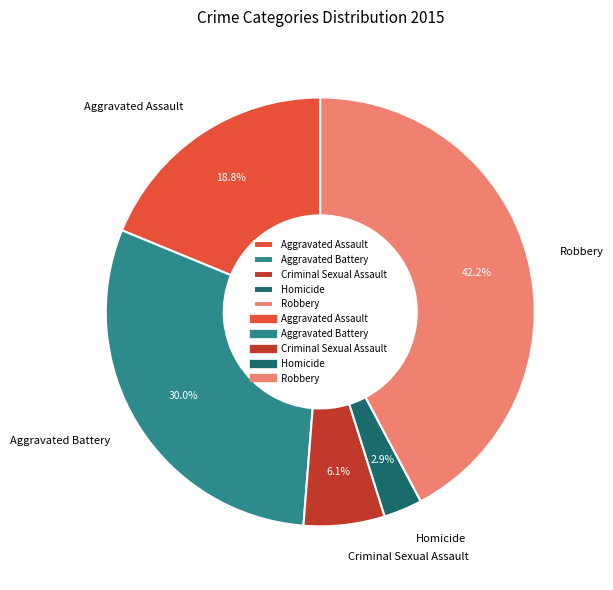

To the nearest percent, what is the combined percentage of Aggravated Assault and Homicide?

22%